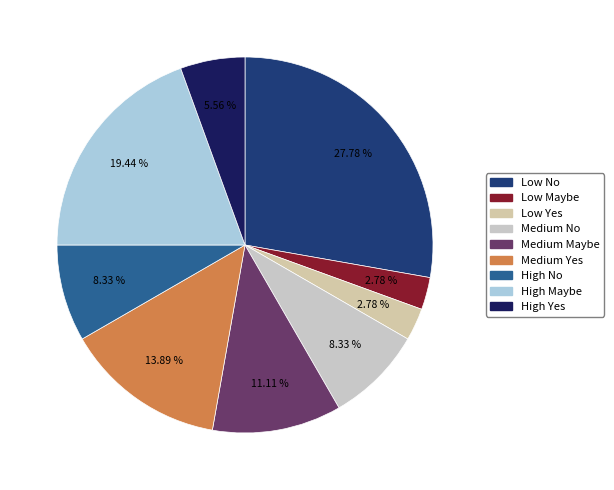

What is the ratio of the value at Low Maybe to the value at Medium Yes?

0.2